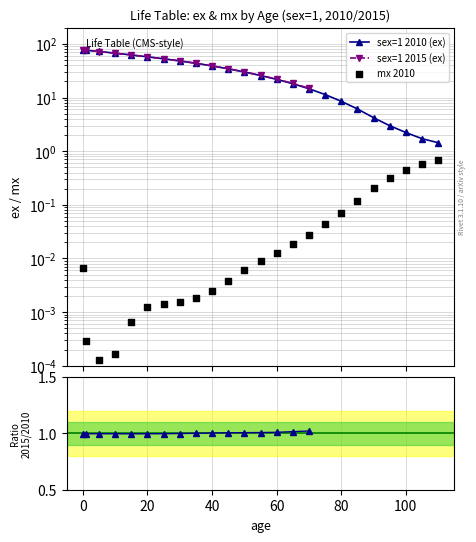

Between 100 and 20, which is larger?

20